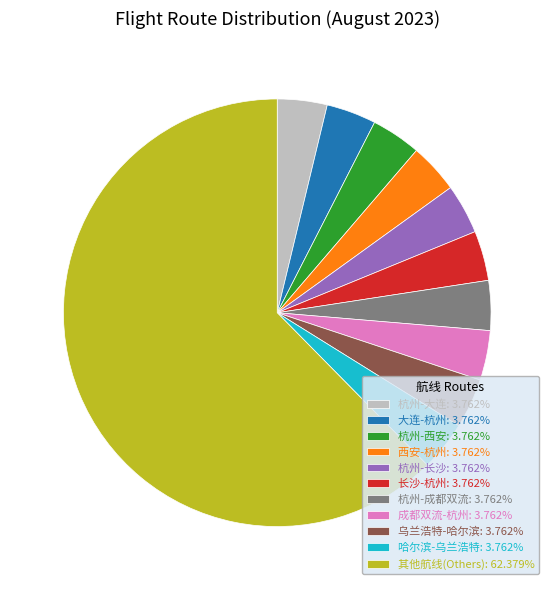

Approximately how many times larger is the value at 长沙-杭州: 3.762% compared to 杭州-西安: 3.762%?

1.0